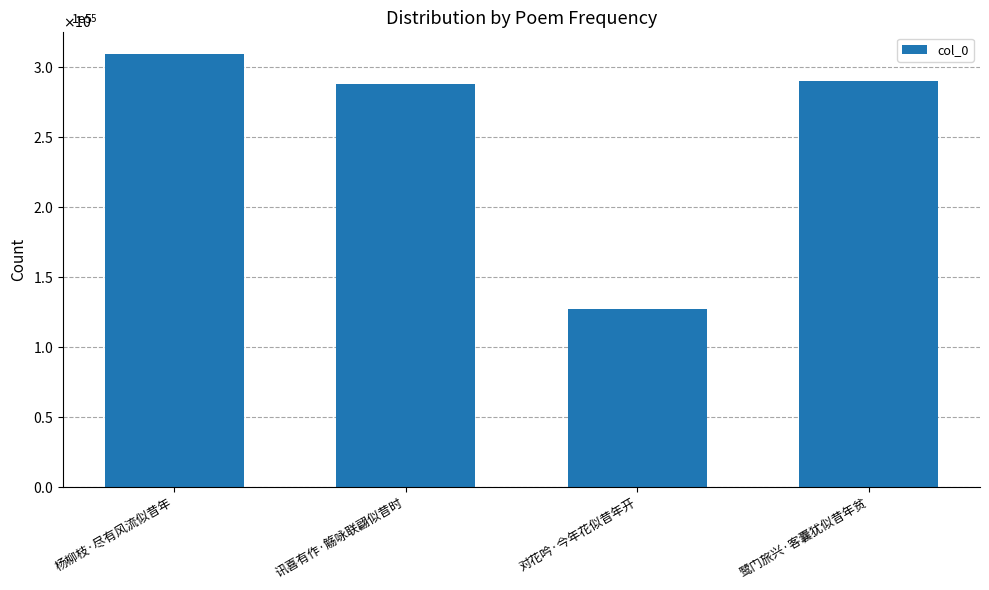

Reading right to left, what are all the values shown in this chart?

鹭门旅兴·客囊犹似昔年贫=289555	对花吟·今年花似昔年开=126641	讯喜有作·觞咏联翩似昔时=287798	杨柳枝·尽有风流似昔年=309183